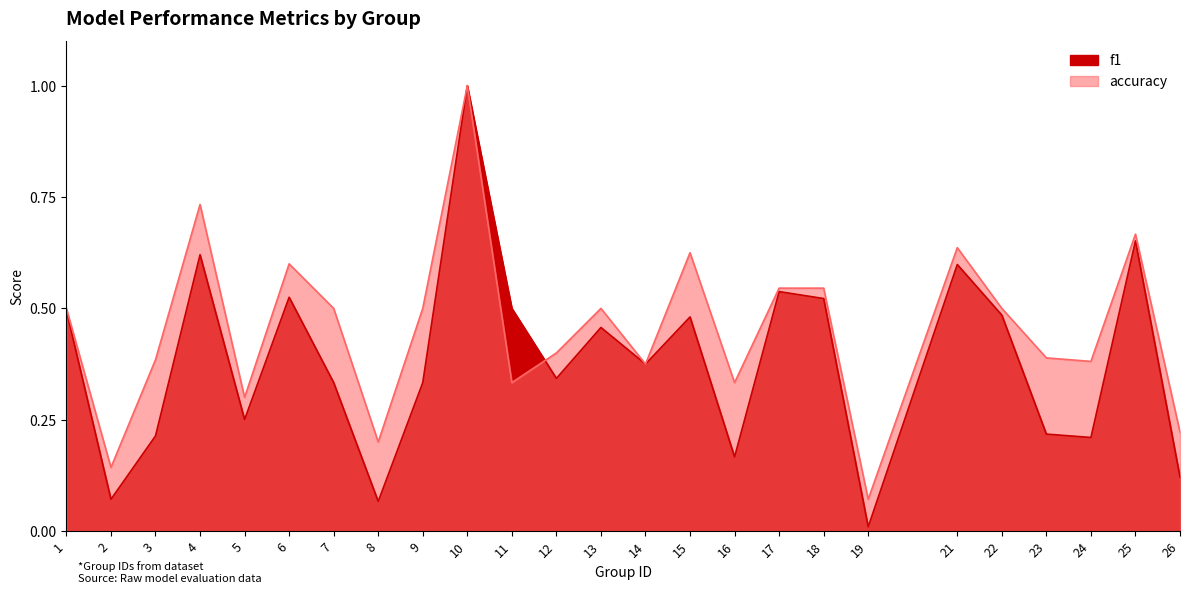

What is the difference between the maximum and minimum values in the accuracy series?

0.9